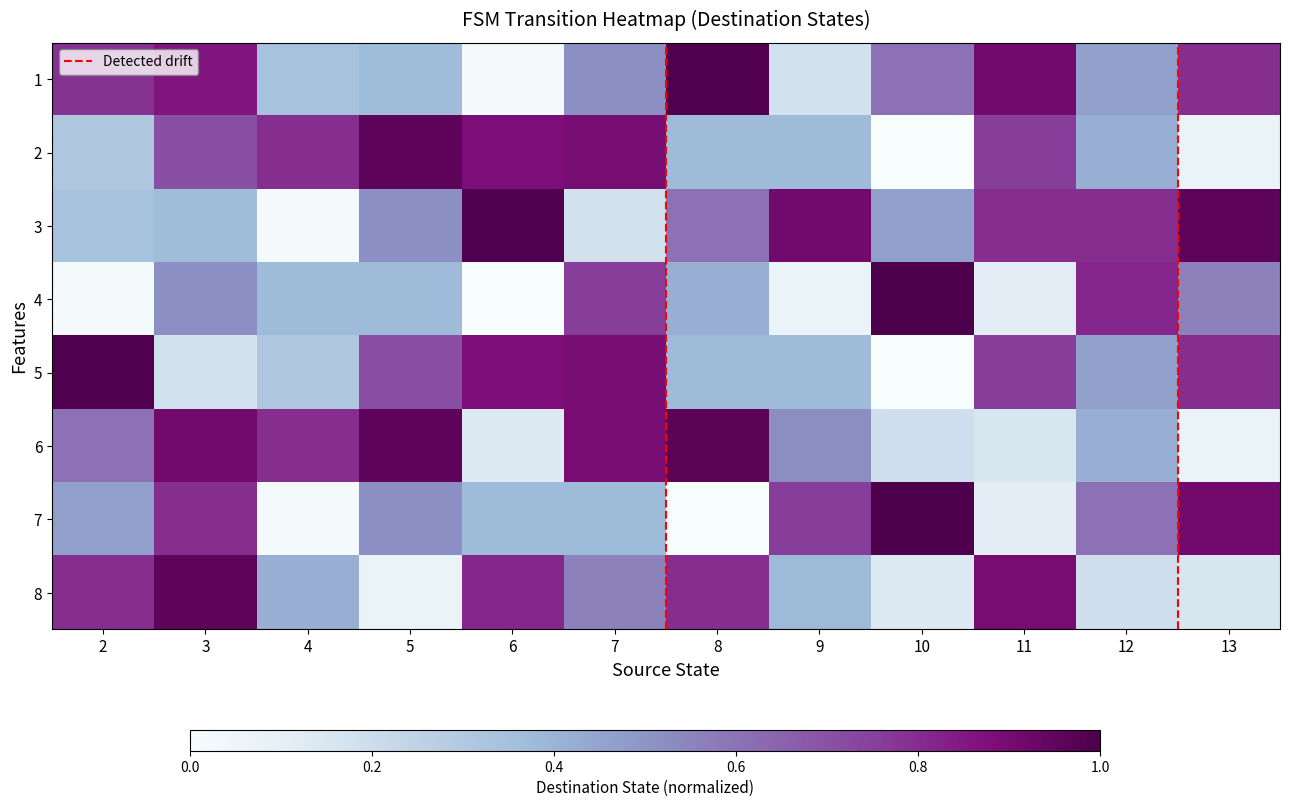

At 13, list the series in order from largest to smallest.

3, 7, 1, 5, 4, 8, 2, 6